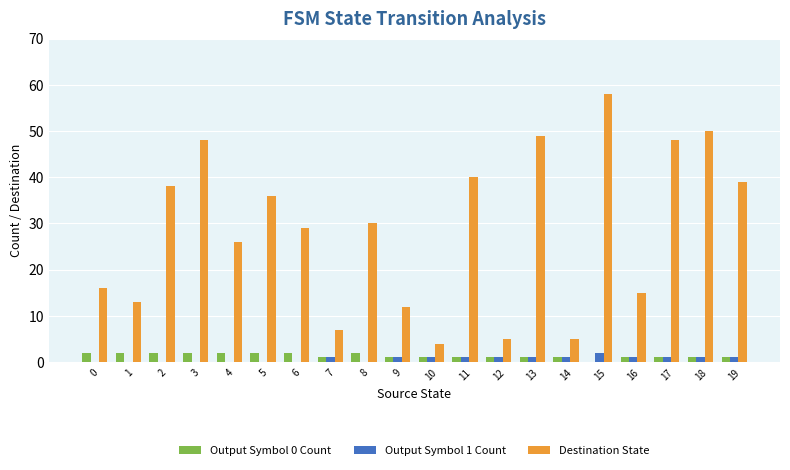

Which series has the widest spread of values?

Destination State